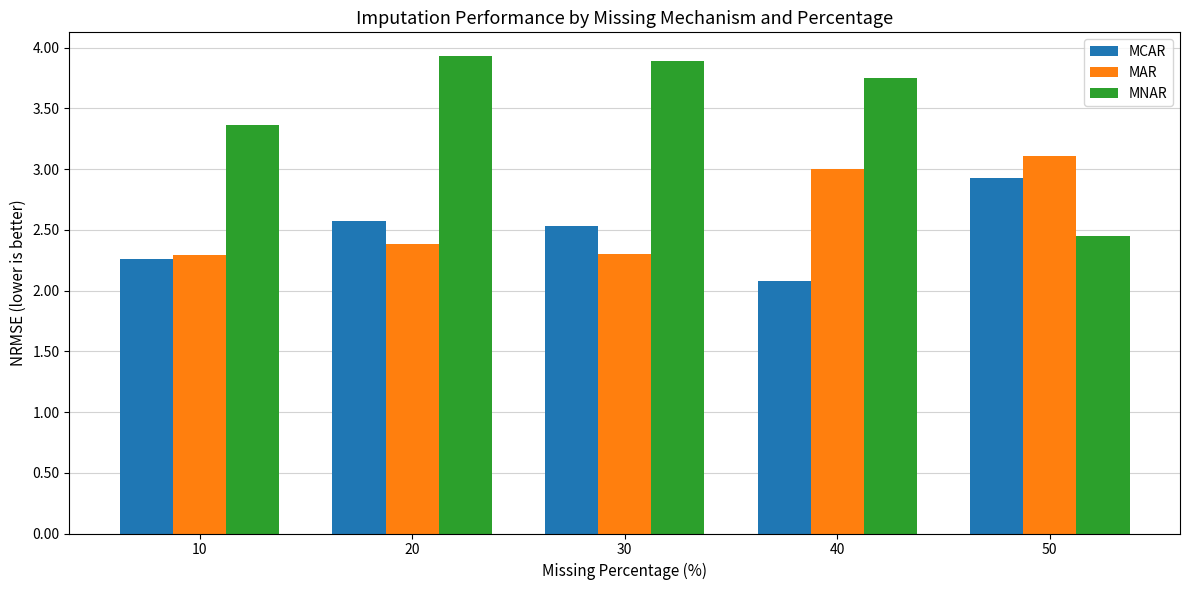

How many distinct data groups are displayed?

3